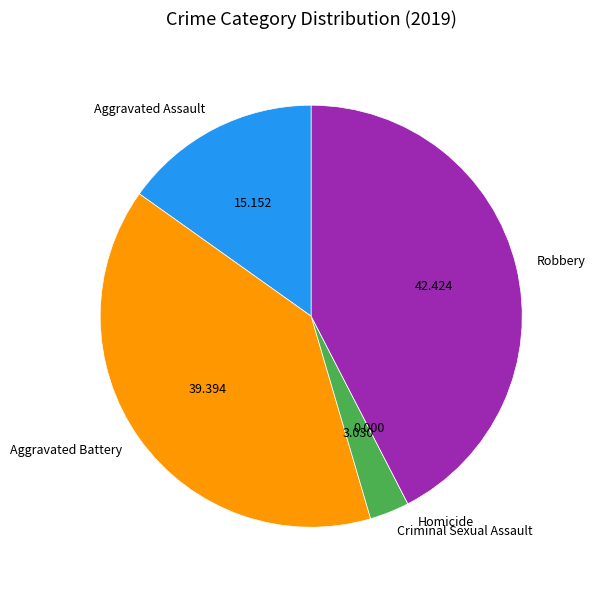

Do Robbery and Aggravated Assault together represent more than half of the pie?

Yes